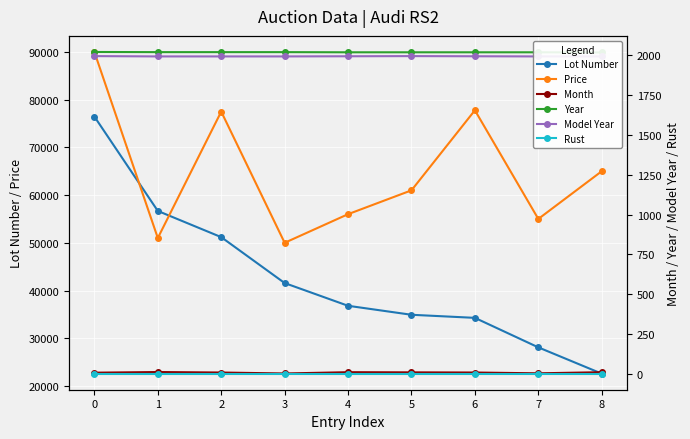

True or false: Lot Number and Rust intersect in this chart.

False